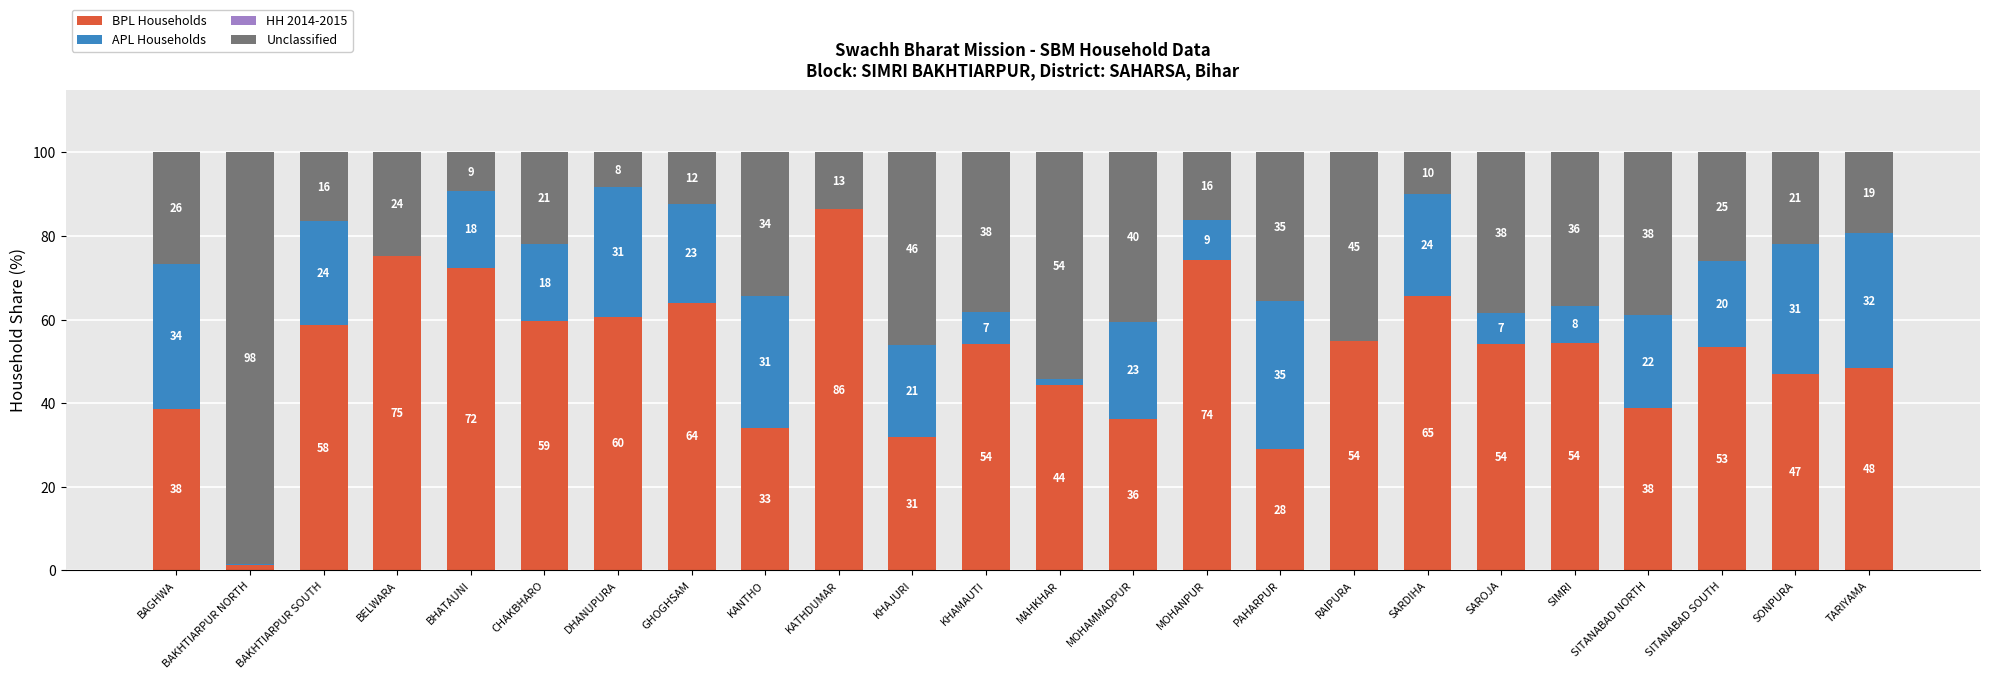

Are the bars grouped side by side (vs. stacked)?

No